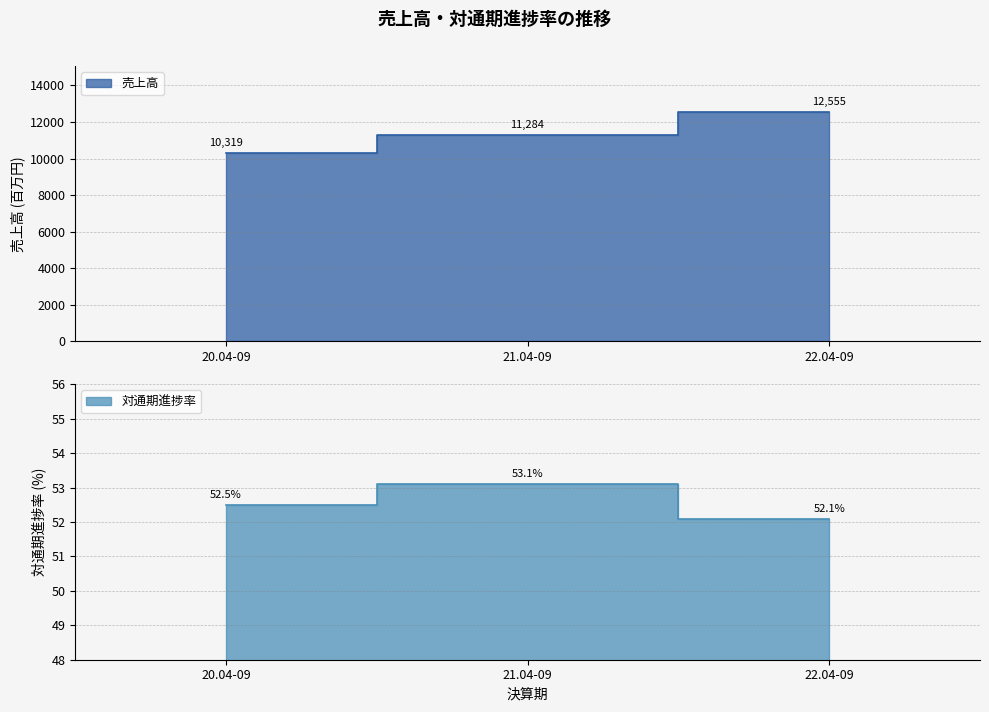

How many 売上高 values are between 10319 and 12555?

3